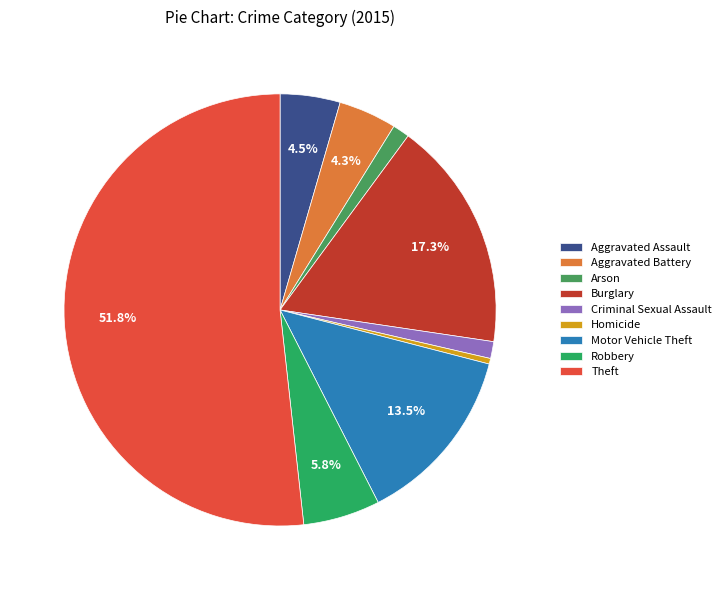

Between Burglary and Homicide, which is larger?

Burglary